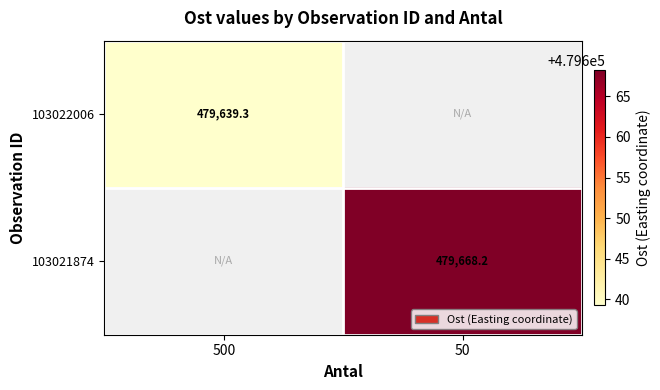

True or false: 103021874 has a value of 203976.9 at 50.

False